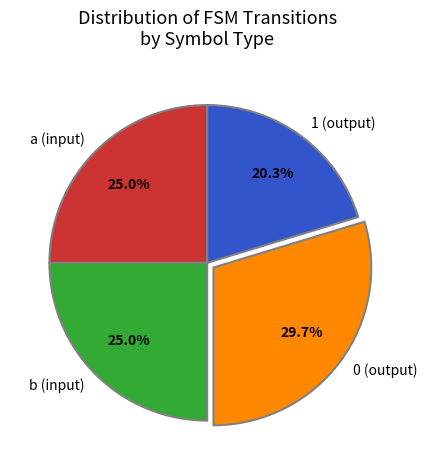

Is there a majority slice in this chart?

No